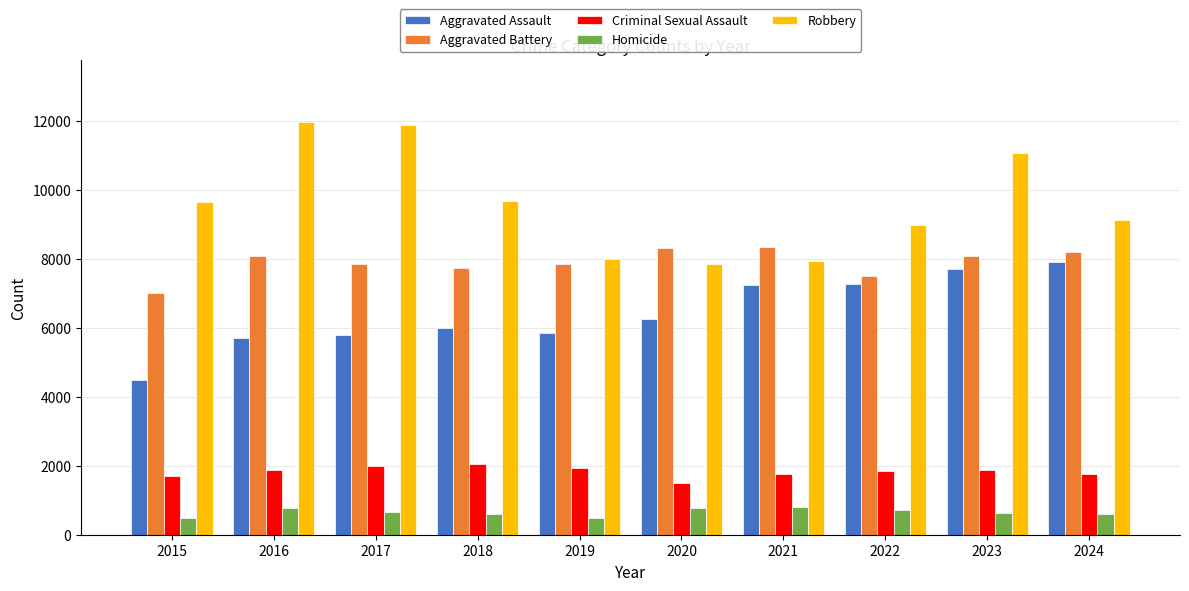

Is it true that Criminal Sexual Assault equals 2659 at 2019?

False